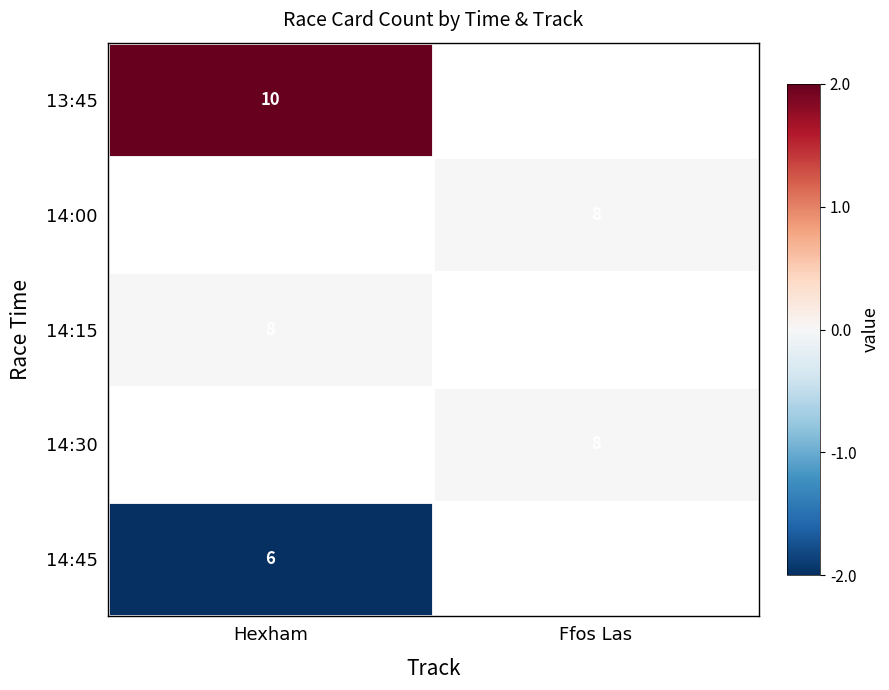

Which has a higher value, Hexham or Ffos Las?

Ffos Las